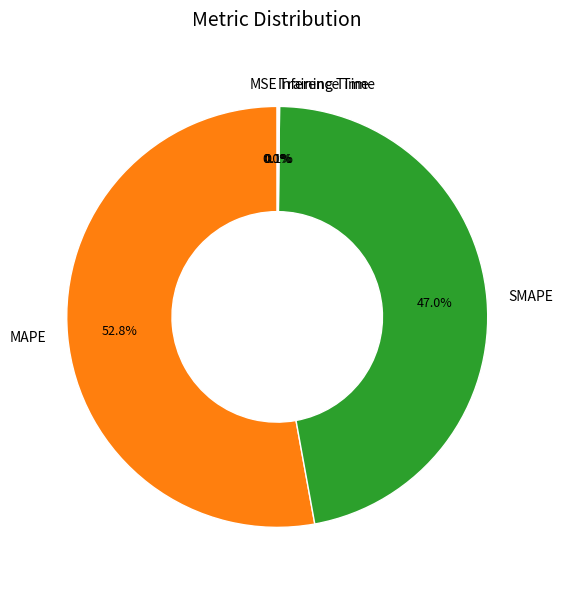

Which category has the biggest portion of the pie?

MAPE